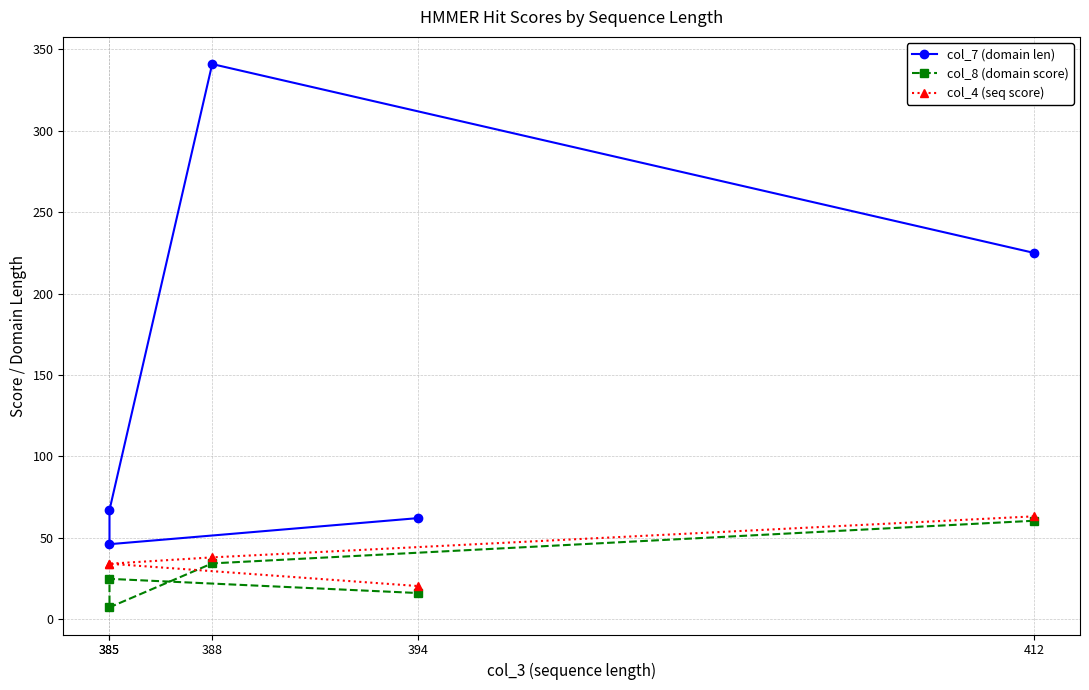

Which series has the largest range (max minus min)?

col_7 (domain len)